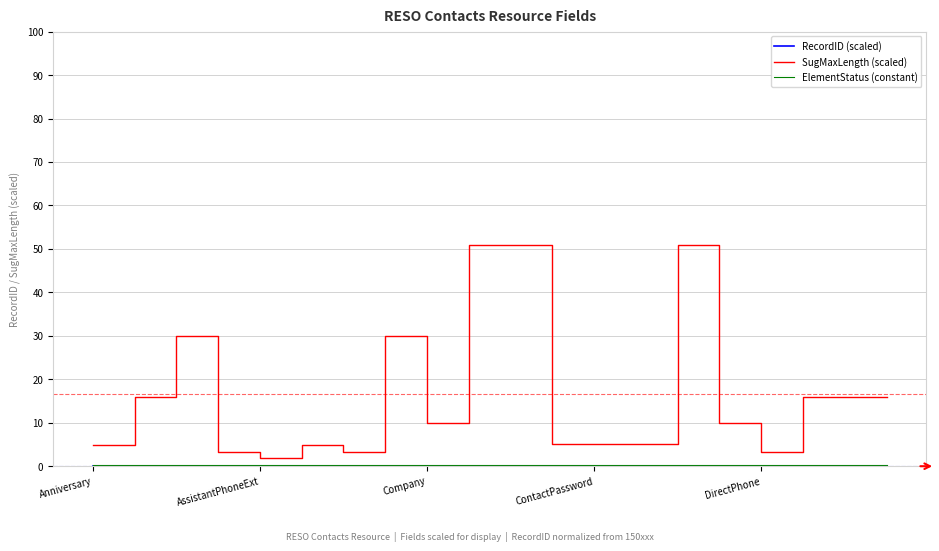

What is the difference between the maximum and minimum values in the SugMaxLength (scaled) series?

49.0